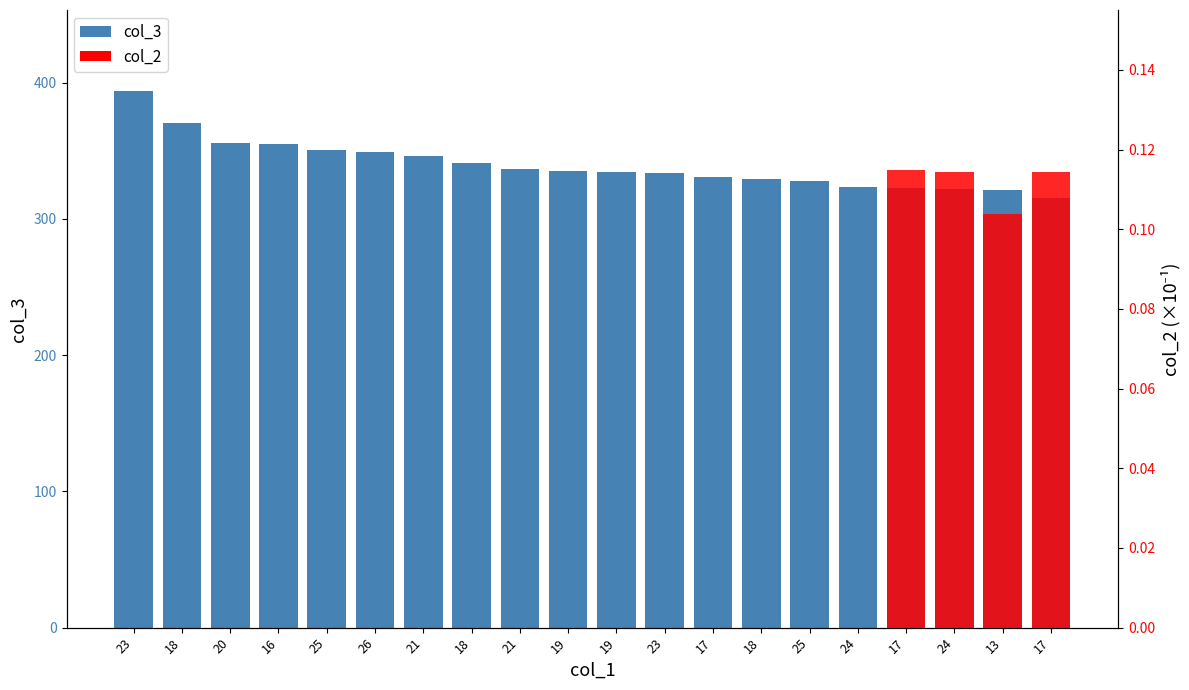

Which category has the highest value across all series?

23